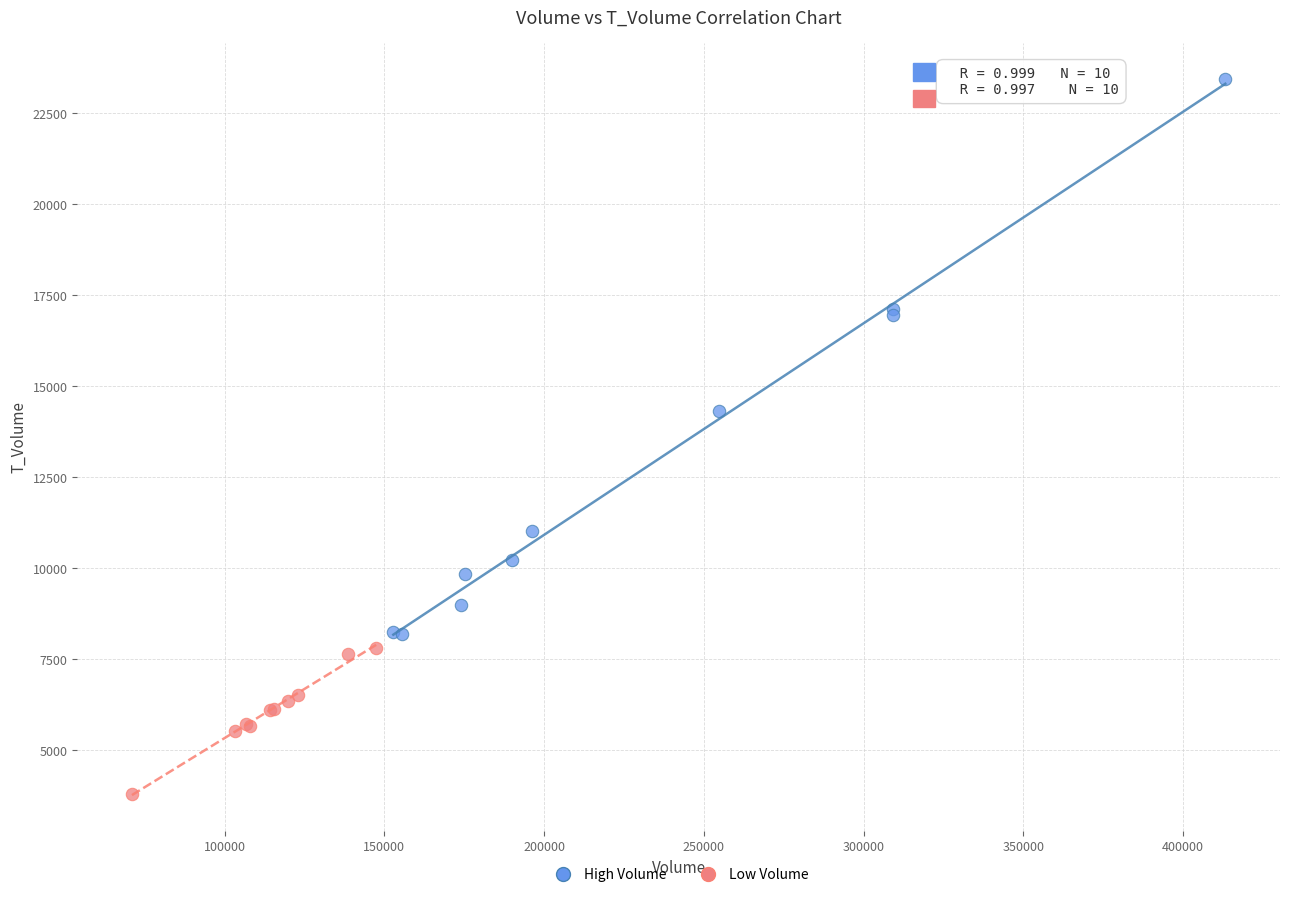

Which series reaches the maximum Y coordinate?

High Volume